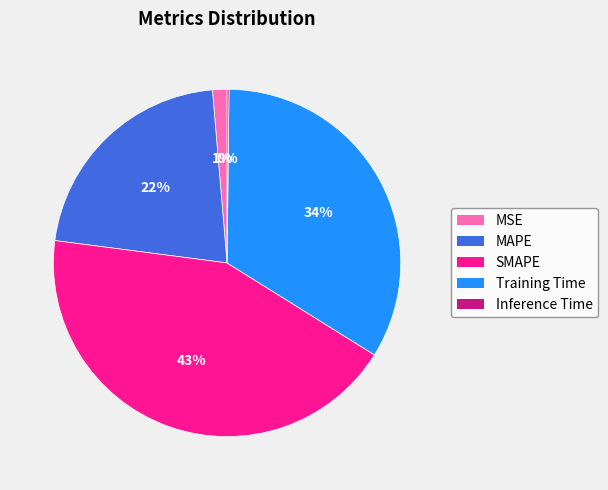

True or false: MSE accounts for 13% of the total.

False